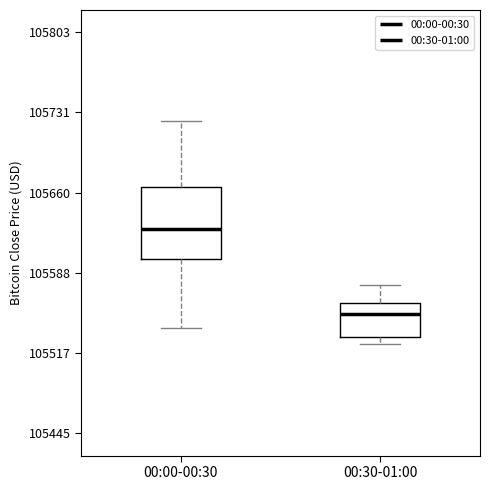

Reading left to right, read every box against the y-axis: the position of its median line, the range the box covers, and the ends of its whiskers. The values are not printed on the chart, so give them approximately, as read against the axis.

00:00-00:30: median 105630, box 105600 to 105660, whiskers 105540 to 105720
00:30-01:00: median 105550, box 105530 to 105560, whiskers 105520 to 105580